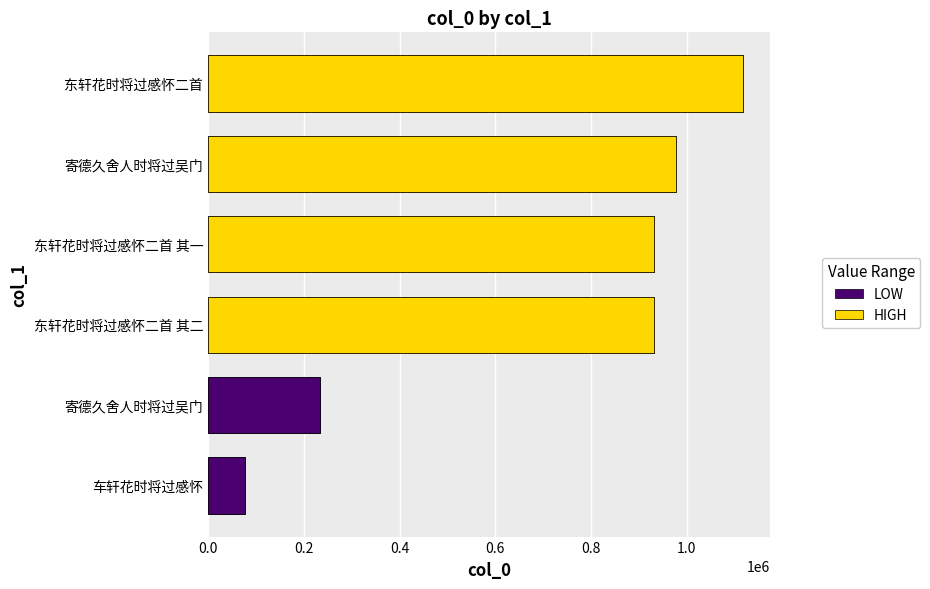

What is the sum of the values at 寄德久舍人时将过吴门 and 东轩花时将过感怀二首?

1351745